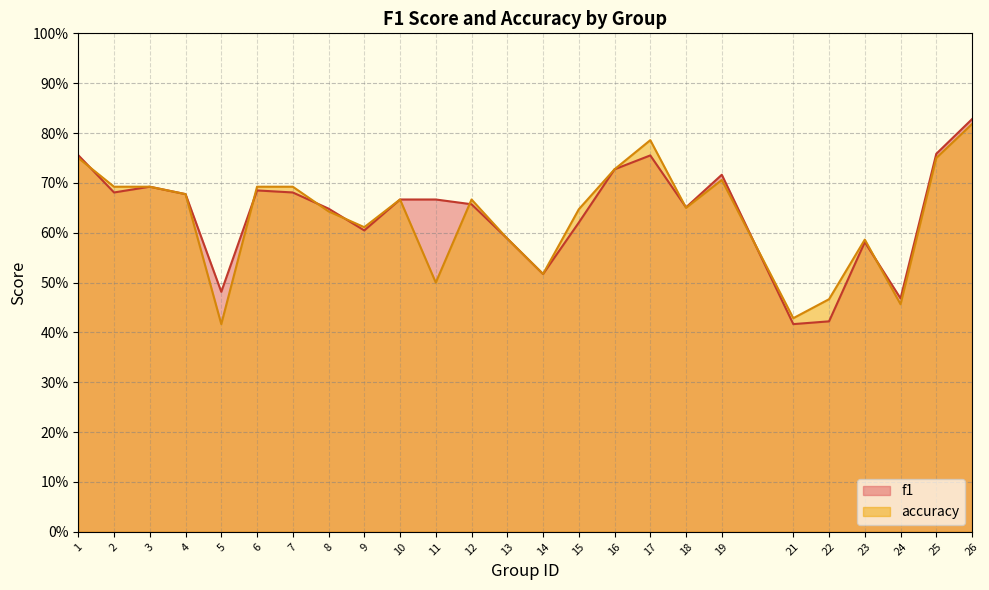

Where is the first local maximum for f1?

3